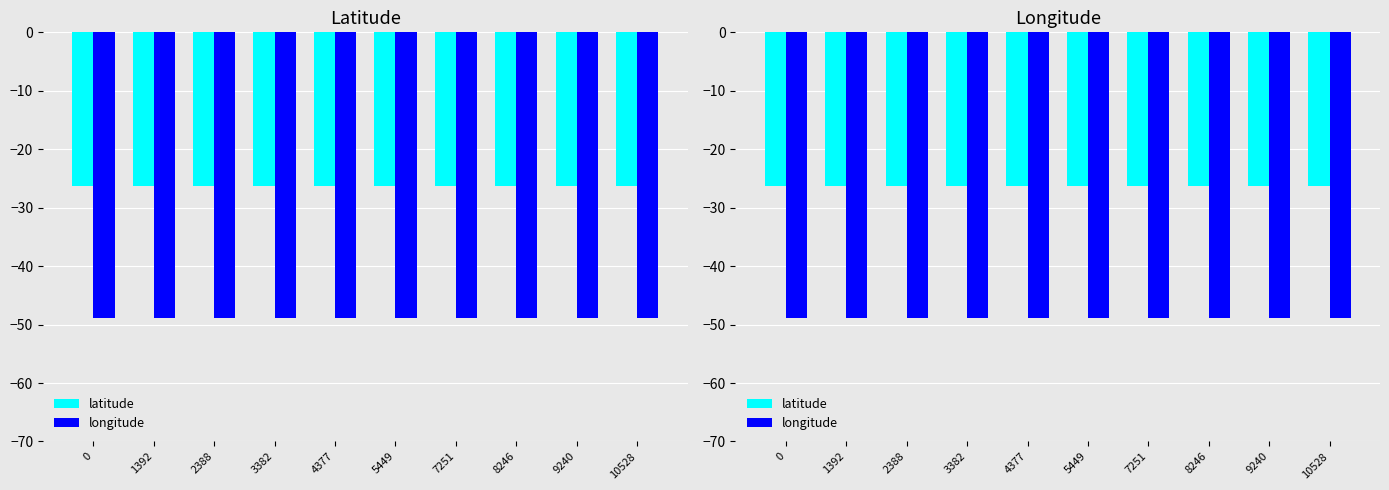

What is the total value across all series at 4377?

-75.1